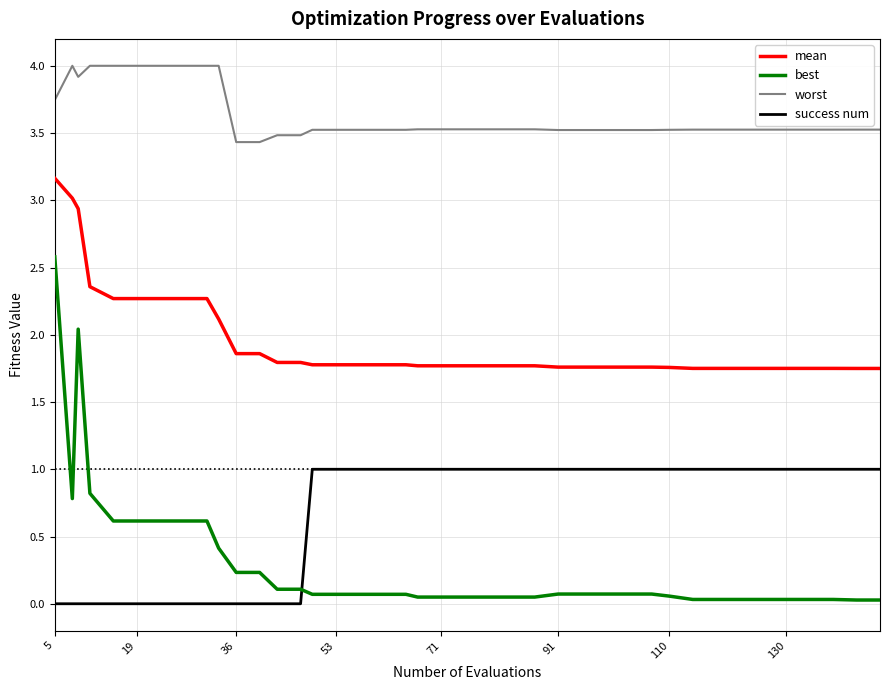

What is the minimum value for worst?

3.4